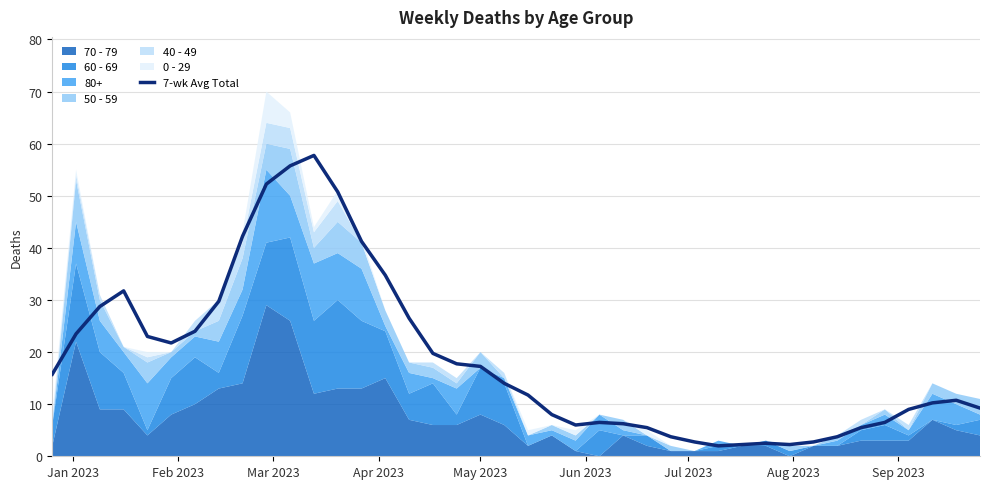

What is the sum of all values?

745.5